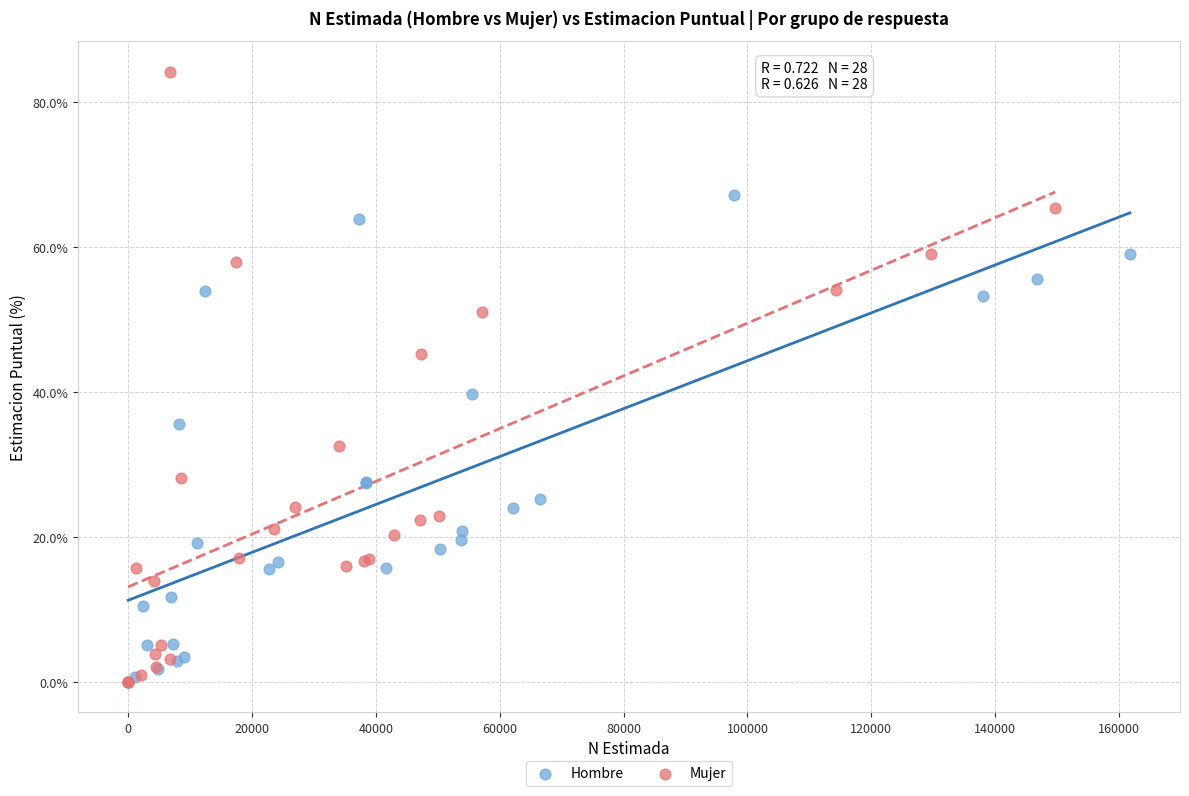

Which series contains the highest Y value?

Mujer